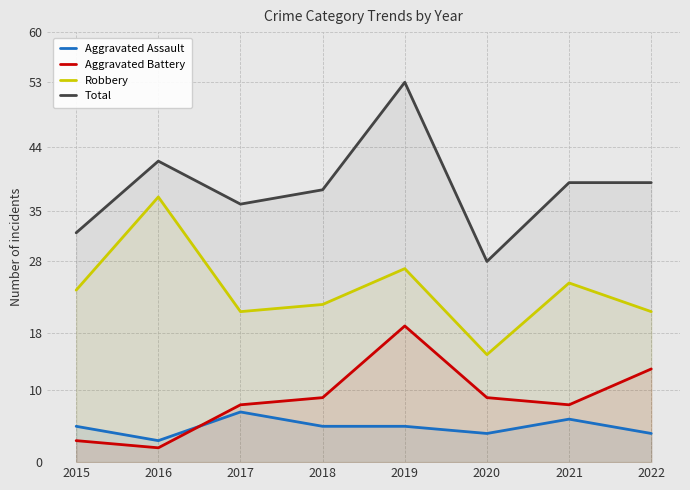

Where does the Total series first go above 39?

2016